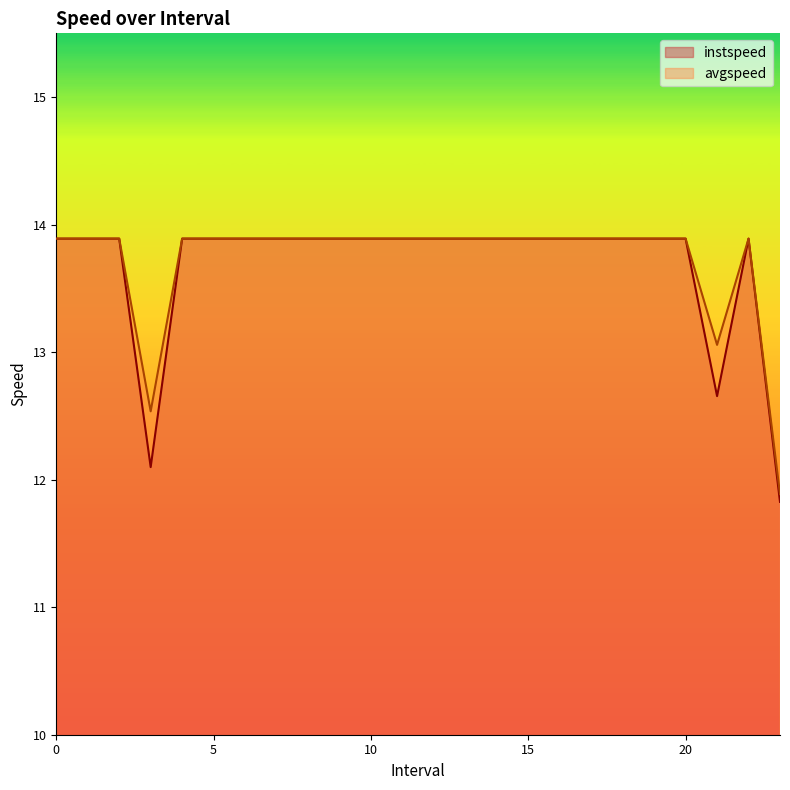

Reading left to right, list all the values displayed in this chart.

instspeed: 0=13.9	1=13.9	2=13.9	3.0=12.1	4=13.9	5=13.9	6=13.9	7=13.9	8=13.9	9=13.9	10=13.9	11=13.9	12=13.9	13=13.9	14=13.9	15=13.9	16=13.9	17=13.9	18=13.9	19=13.9	20=13.9	21.0=12.7	22=13.9	23.0=11.8
avgspeed: 0=13.9	1=13.9	2=13.9	3.0=12.5	4=13.9	5=13.9	6=13.9	7=13.9	8=13.9	9=13.9	10=13.9	11=13.9	12=13.9	13=13.9	14=13.9	15=13.9	16=13.9	17=13.9	18=13.9	19=13.9	20=13.9	21.0=13.1	22=13.9	23.0=11.9